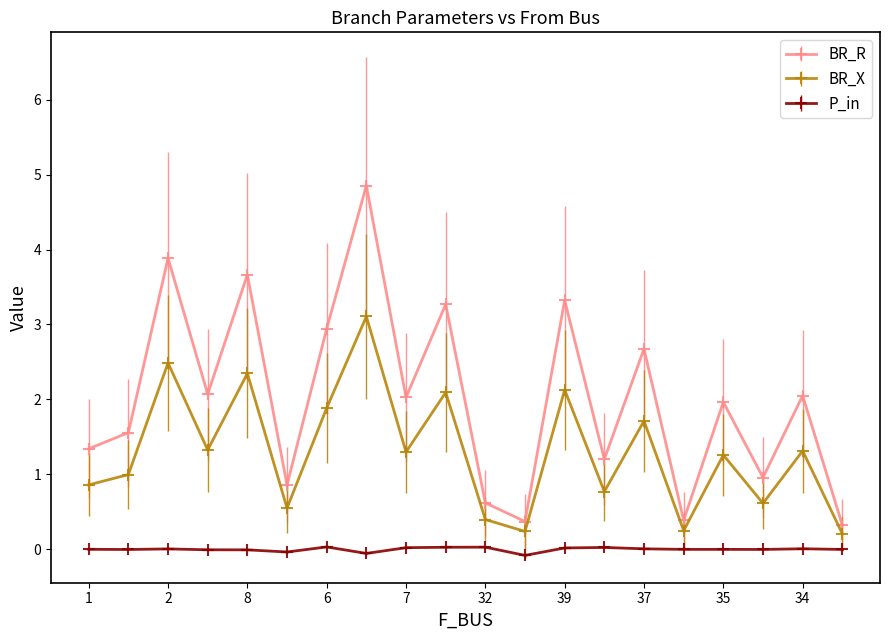

True or false: BR_X and BR_R cross at least once.

False